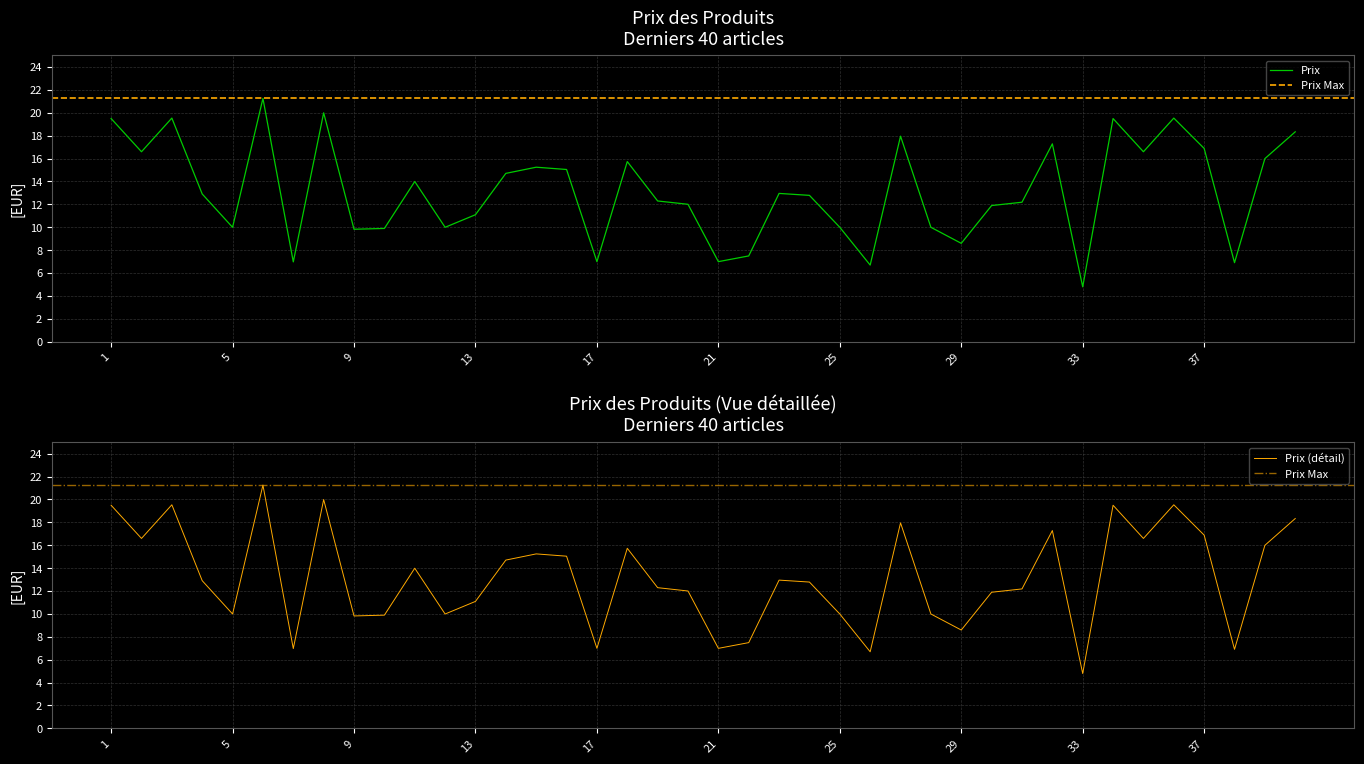

What is the value of the 30th point from the left?

11.9